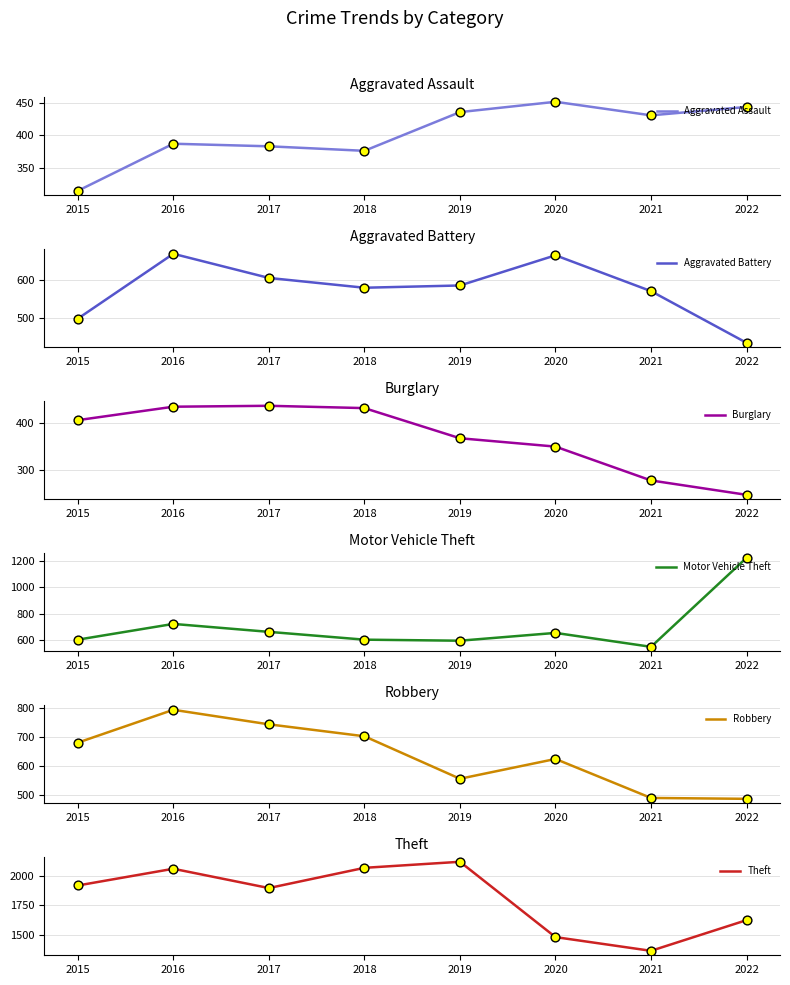

Is the value of Aggravated Battery at 2018 greater than the value of Burglary at 2017?

Yes